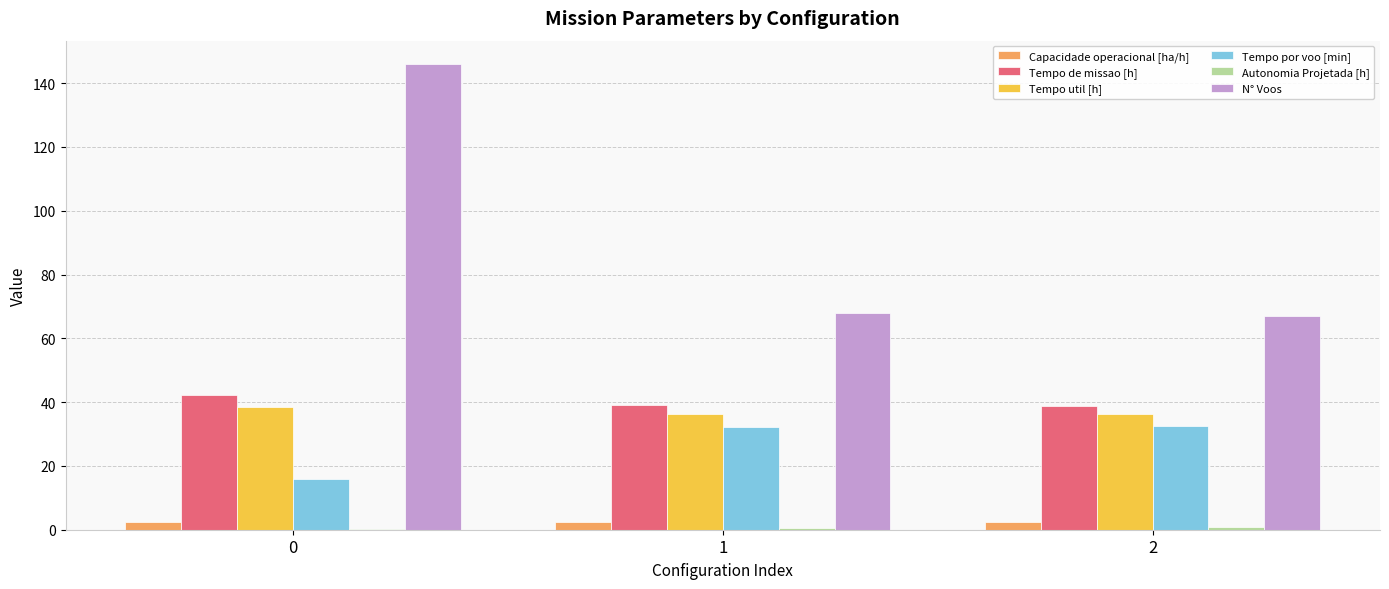

Which series has the largest total across all categories?

N° Voos